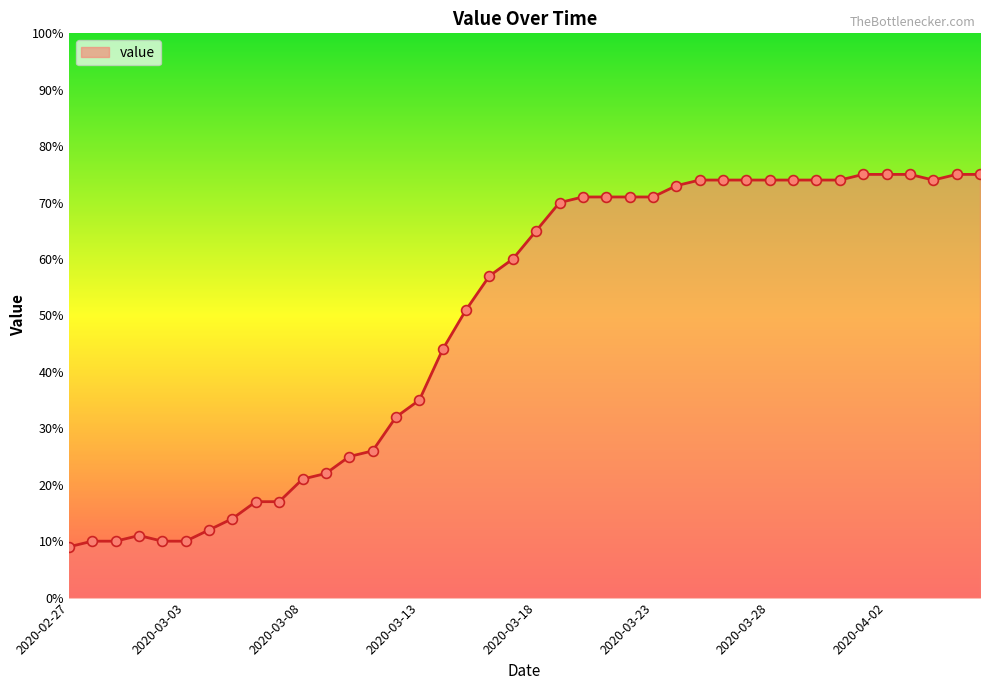

What is the greatest value displayed?

75